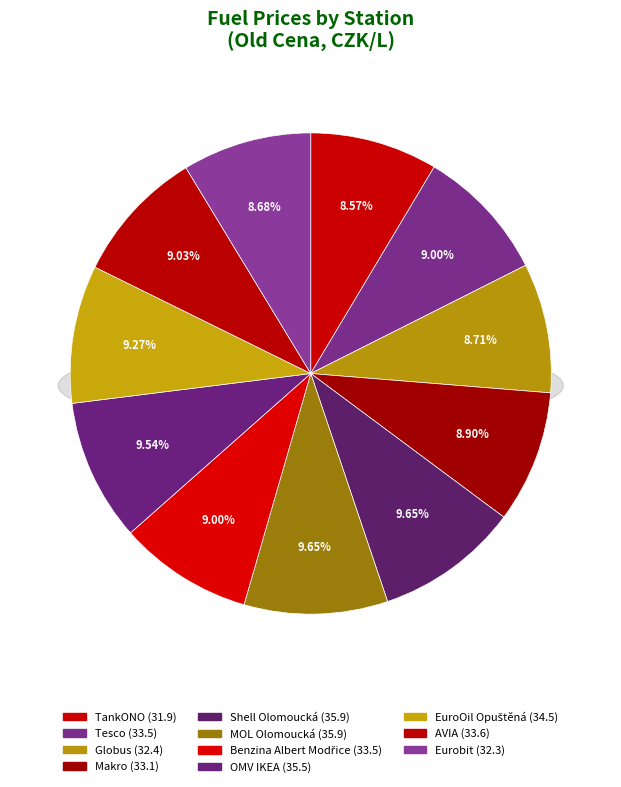

Which slice is the largest?

Shell Olomoucká